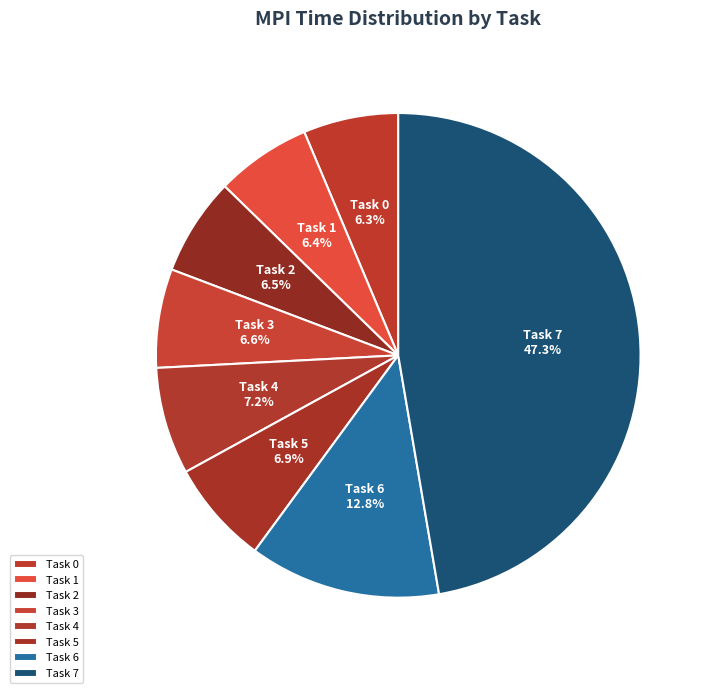

True or false: Task 3 accounts for 7% of the total.

True